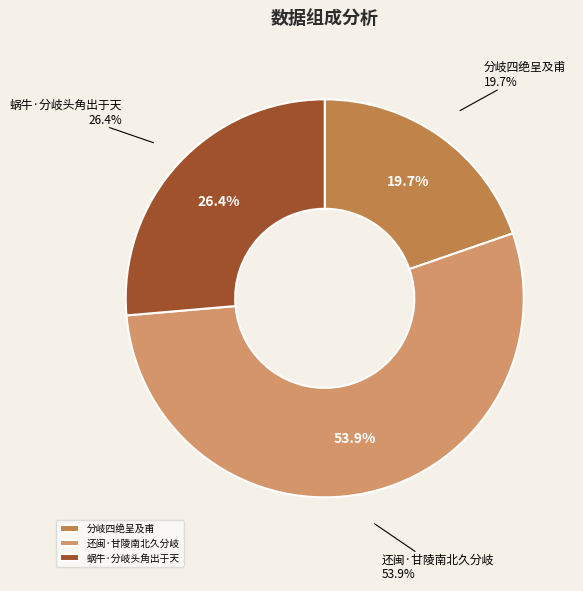

Which category has the biggest portion of the pie?

还闽·甘陵南北久分岐